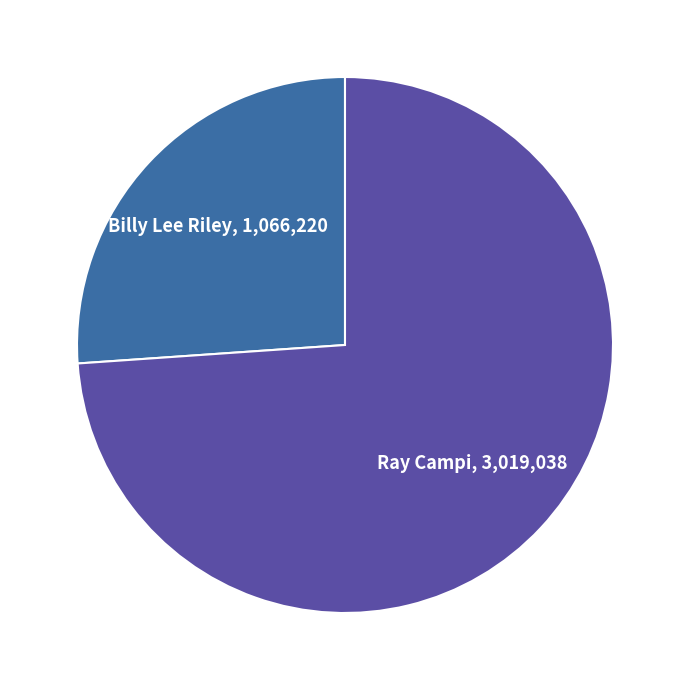

What is the smallest slice in the pie chart?

Billy Lee Riley